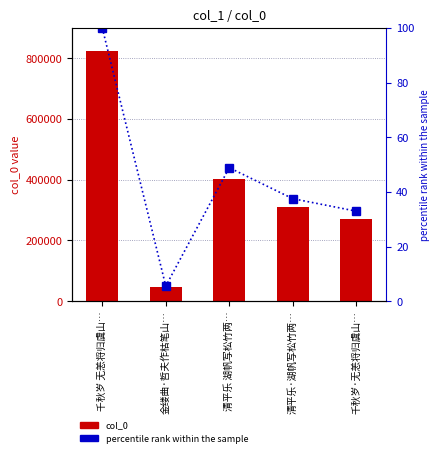

What is the value of the col_0 bar at the 1st from the left?

824681.0